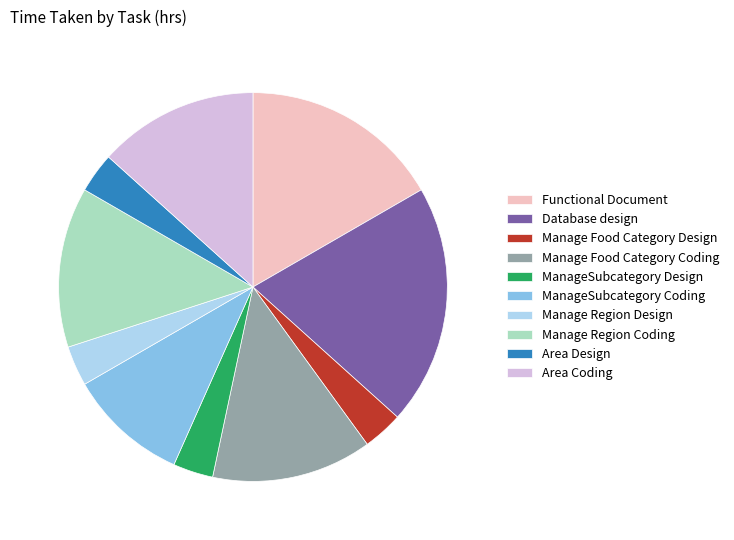

What is the ratio of the value at Area Coding to the value at Manage Region Coding?

1.0